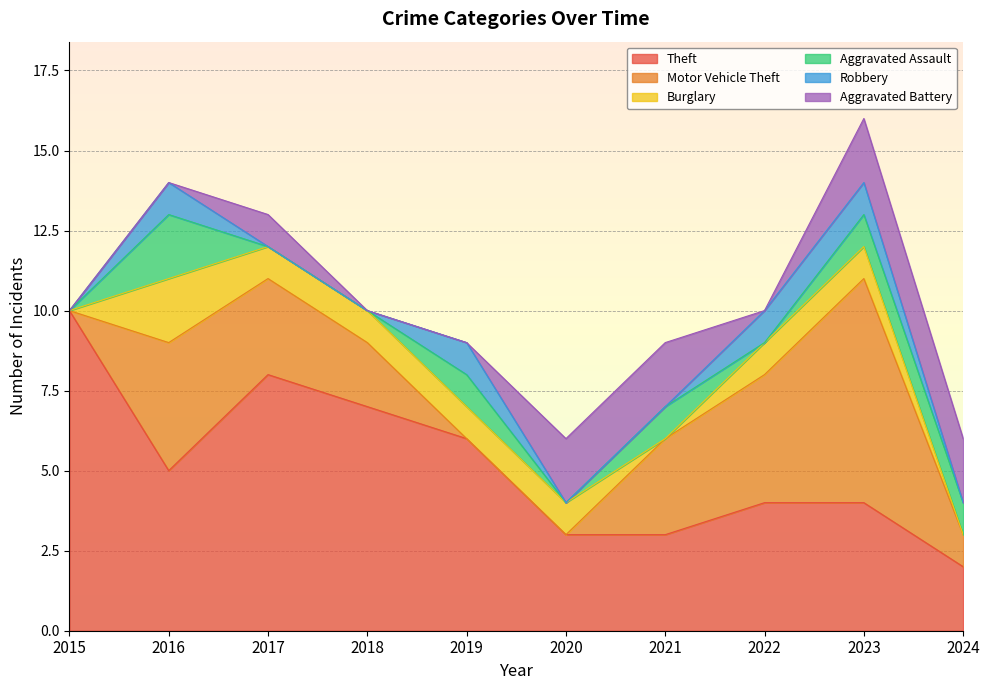

What is the spread (max minus min) of values at 2018?

7